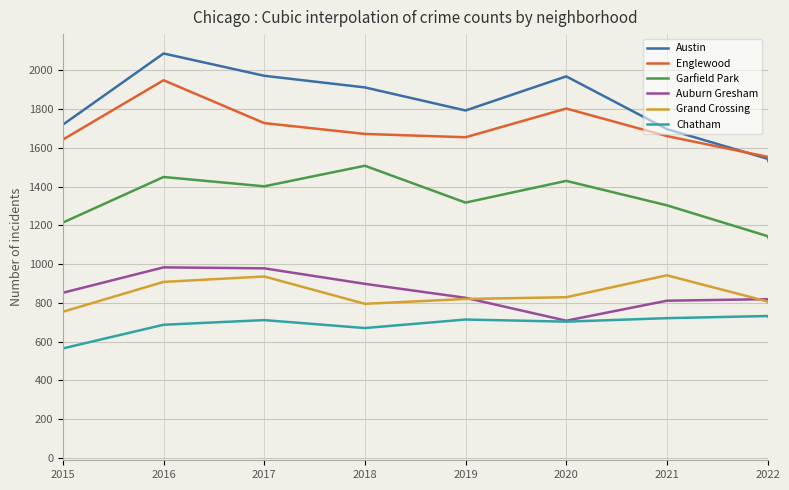

What is the greatest value displayed?

2086